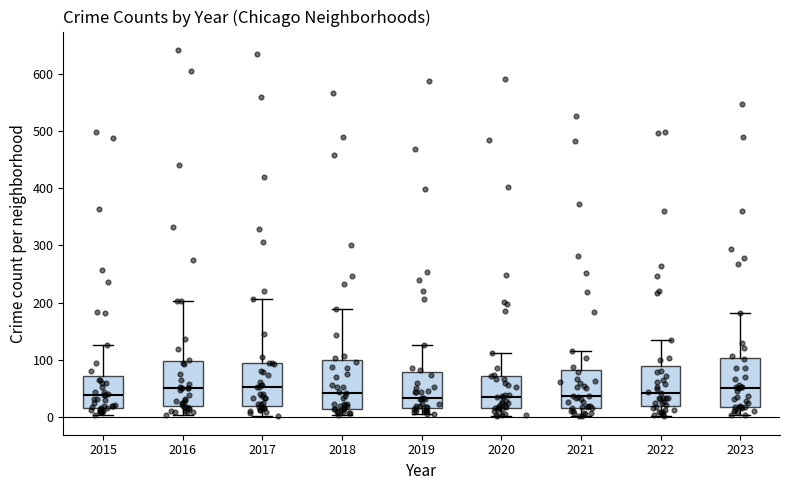

Reading left to right, transcribe this box plot: for each box, give where its median line is, the range the box spans, and where its two whiskers end, as read against the y-axis. The values are not printed on the chart, so give them approximately, as read against the axis.

2015: median 40, box 20 to 70, whiskers 0 to 130
2016: median 50, box 20 to 100, whiskers 0 to 200
2017: median 50, box 20 to 90, whiskers 0 to 210
2018: median 40, box 10 to 100, whiskers 0 to 190
2019: median 30, box 20 to 80, whiskers 10 to 130
2020: median 40, box 20 to 70, whiskers 0 to 110
2021: median 40, box 20 to 80, whiskers 0 to 120
2022: median 40, box 20 to 90, whiskers 0 to 140
2023: median 50, box 20 to 100, whiskers 0 to 180